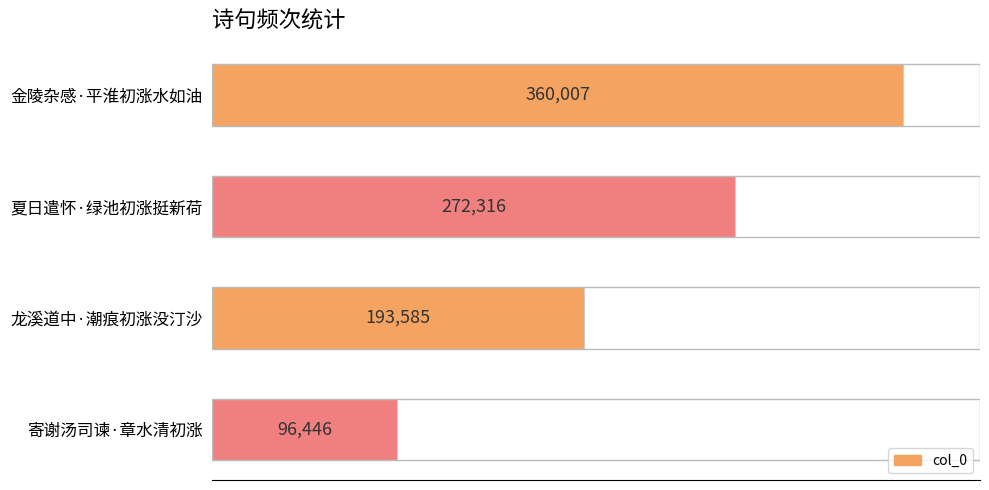

List the labels in order of value, largest first.

金陵杂感·平淮初涨水如油, 夏日遣怀·绿池初涨挺新荷, 龙溪道中·潮痕初涨没汀沙, 寄谢汤司谏·章水清初涨